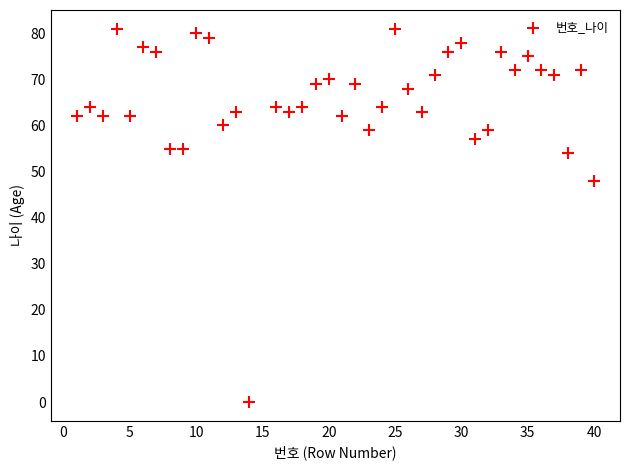

What Y value in the scatter plot is closest to 40?

48